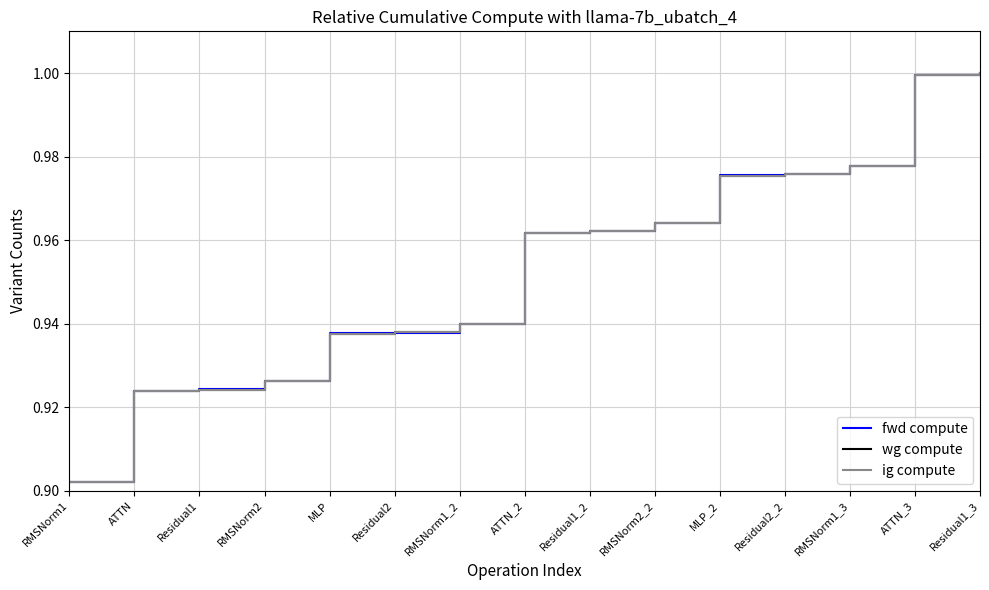

At which category does the chart reach its minimum across all series?

RMSNorm1